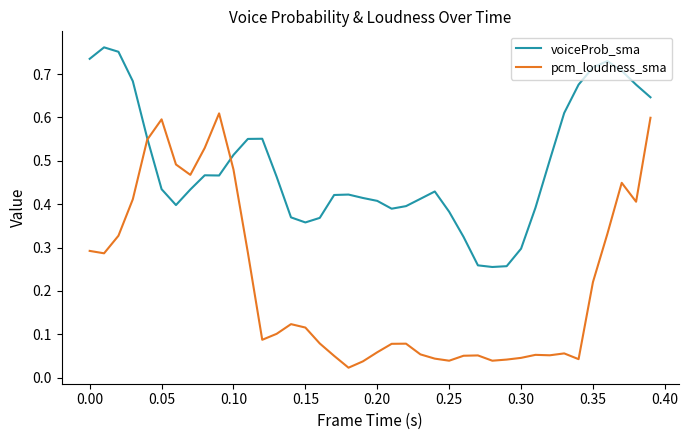

List the series in order of their peak value, highest first.

voiceProb_sma, pcm_loudness_sma